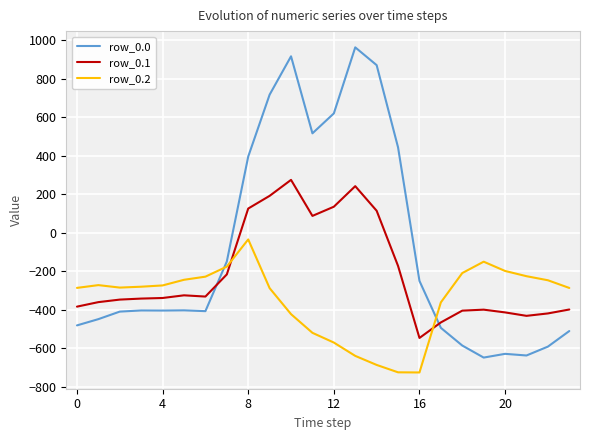

What is the difference between the maximum and minimum values in the row_0.0 series?

1611.9